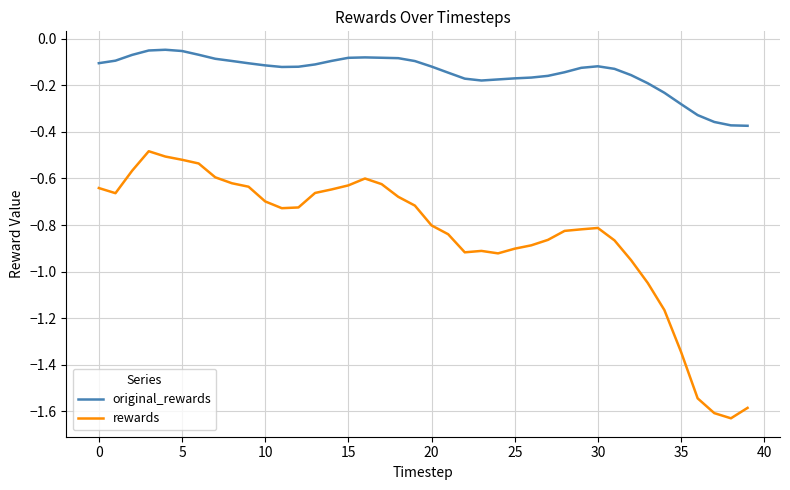

True or false: rewards and original_rewards cross at least once.

False